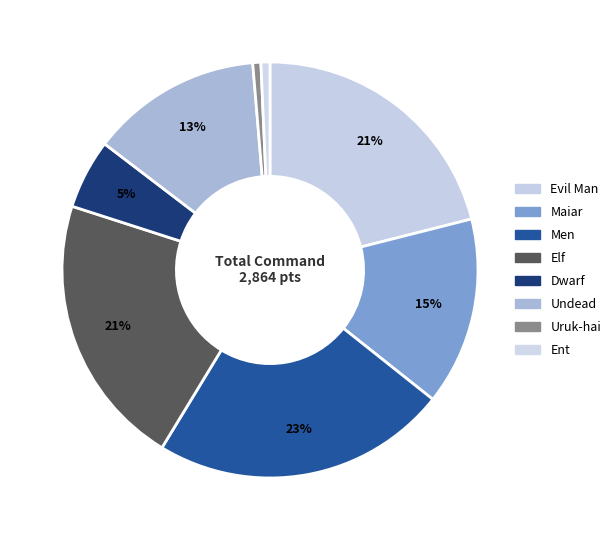

Does any single category account for the majority?

No